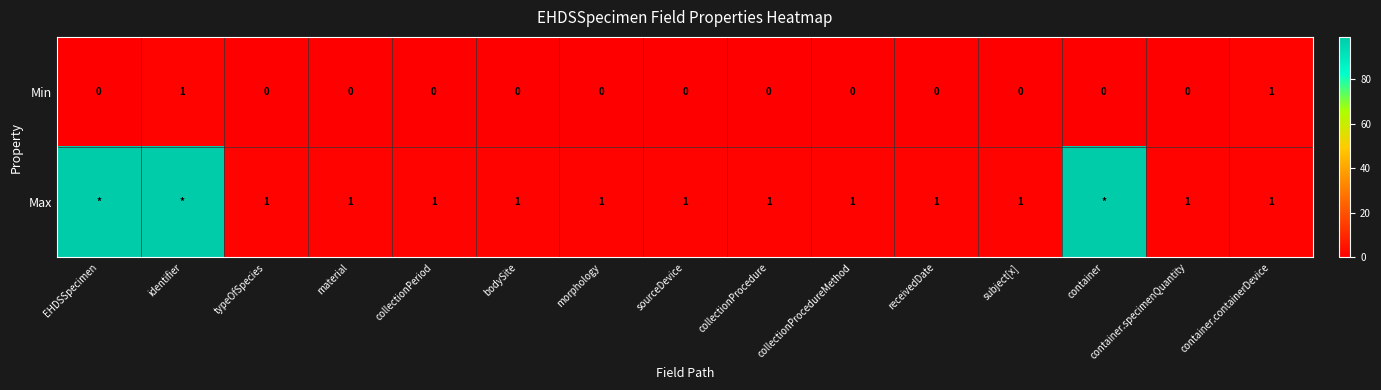

Is it true that Min equals 2 at container.containerDevice?

False